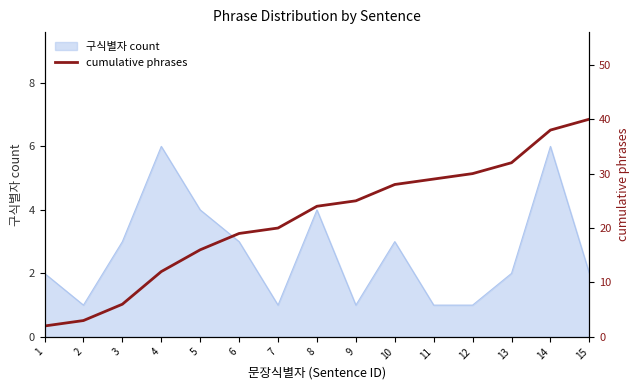

What is the sum of the values at 11 and 4?

41